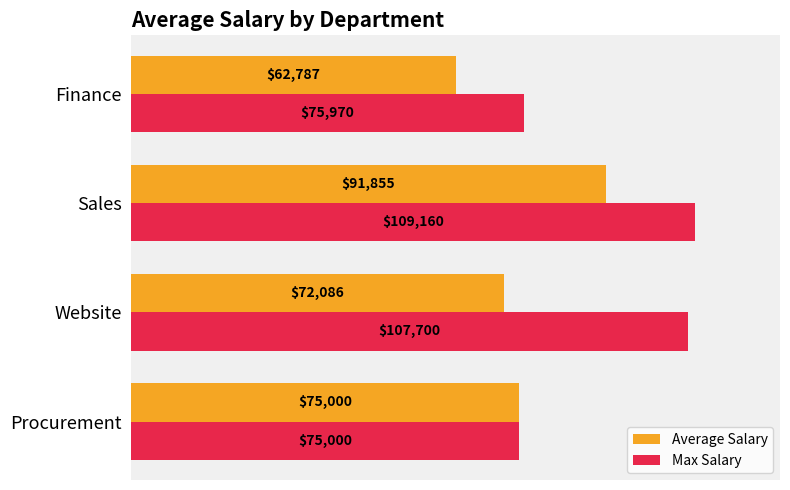

The value of Max Salary at Sales is 164637.9. True or false?

False